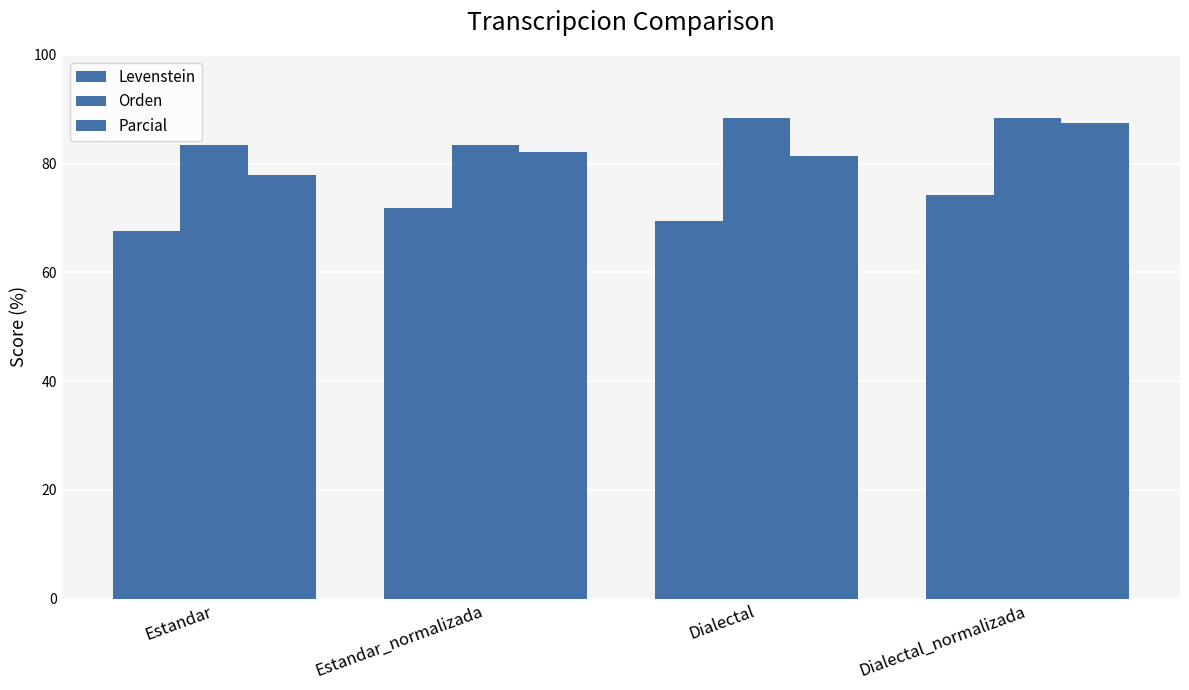

How many series are shown in this chart?

3